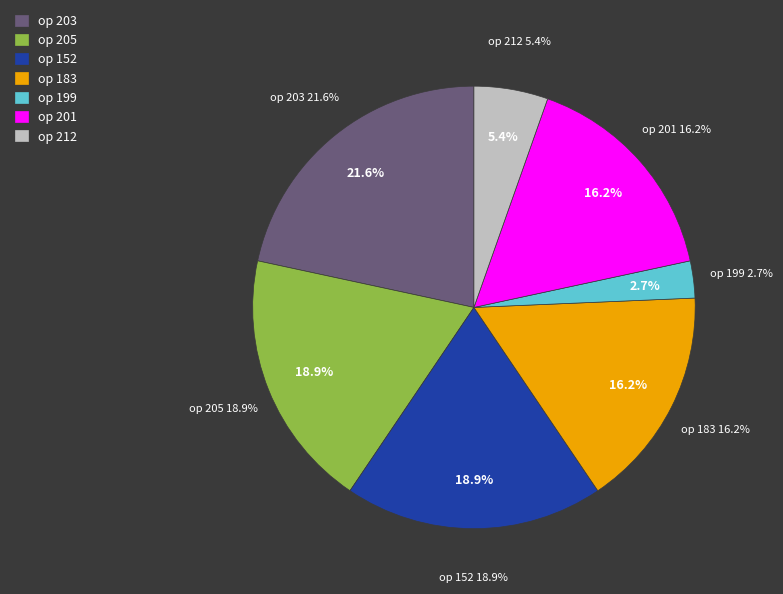

Combined, do 201 and 183 account for over 50%?

No